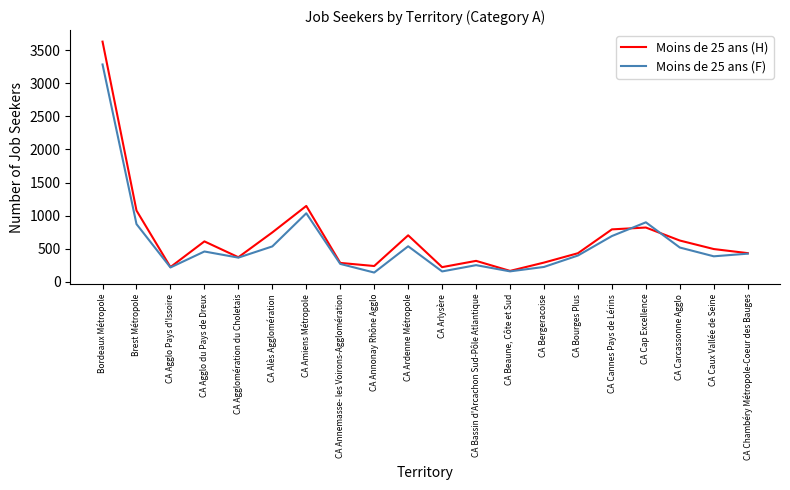

How many values in the Moins de 25 ans (H) series are below 492?

10